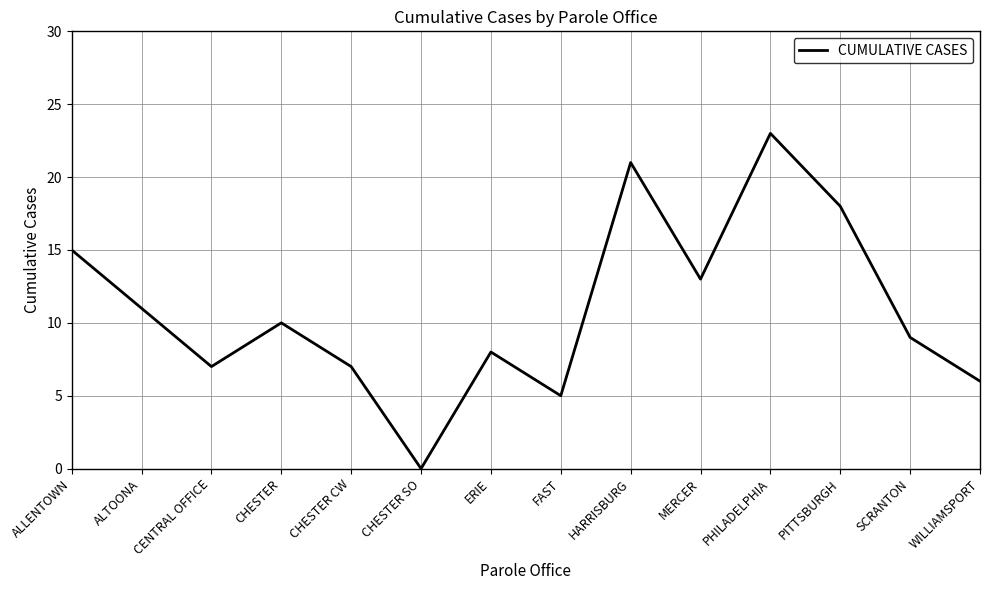

Where does the data first go above 10?

ALLENTOWN